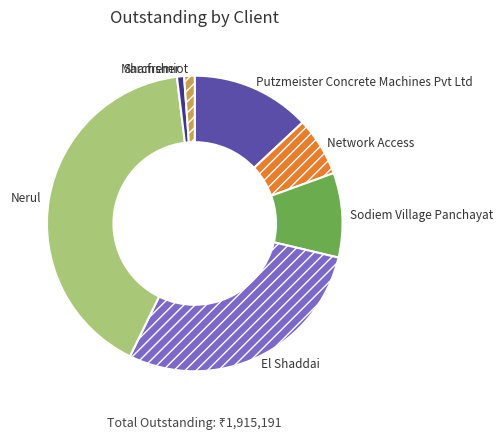

Is it true that Network Access is 18% of the pie?

False